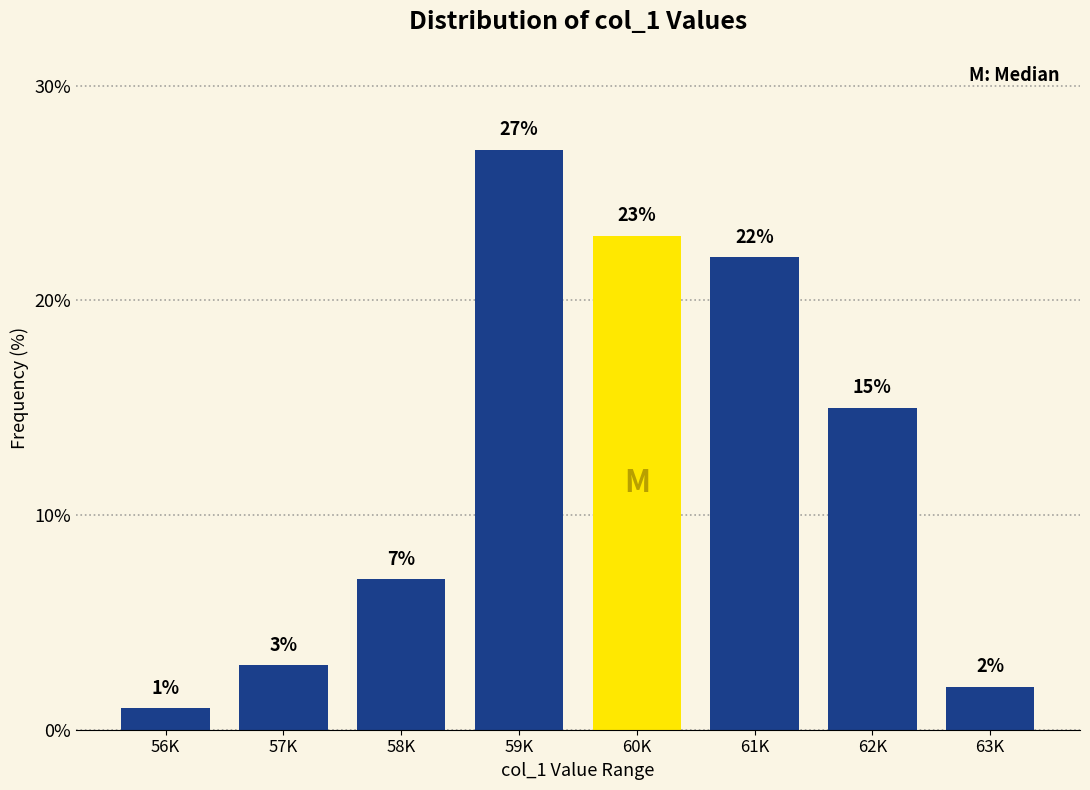

Reading left to right, transcribe all the data shown in this chart.

1.0	3.0	7.0	27.0	23.0	22.0	15.0	2.0